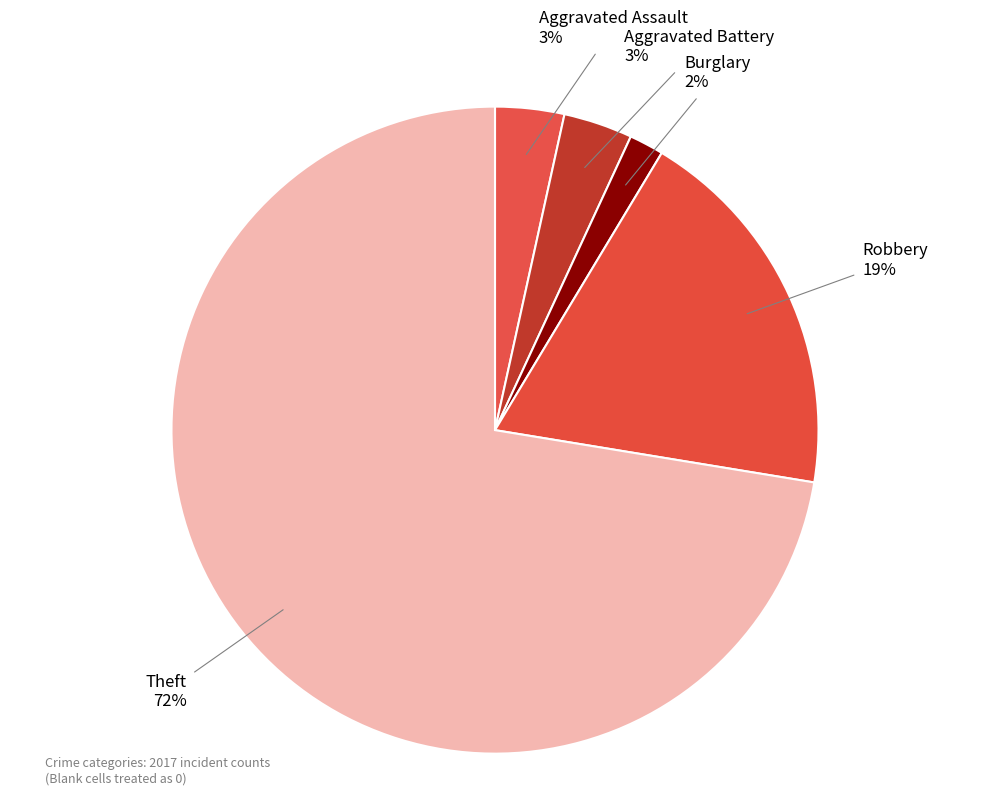

To the nearest percent, what percentage of the pie is Aggravated Battery?

3%